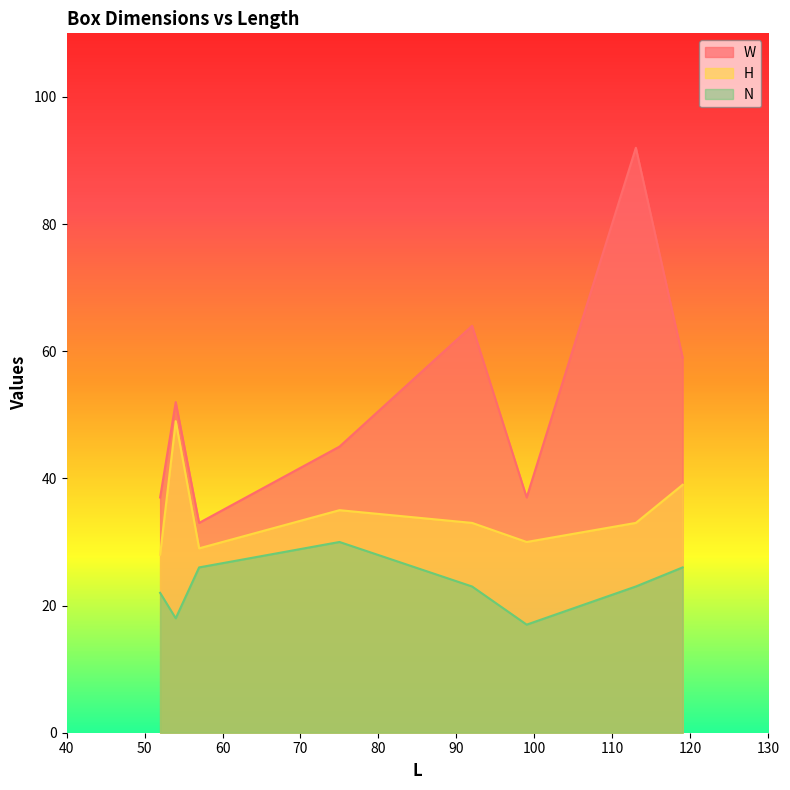

Between 99 and 119, which series saw the biggest shift?

W